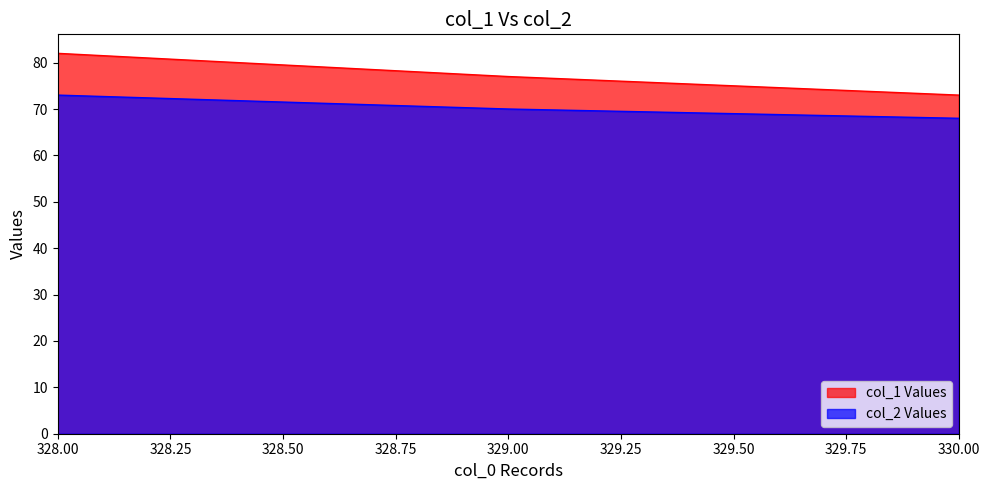

Does the chart have visible grid lines?

No